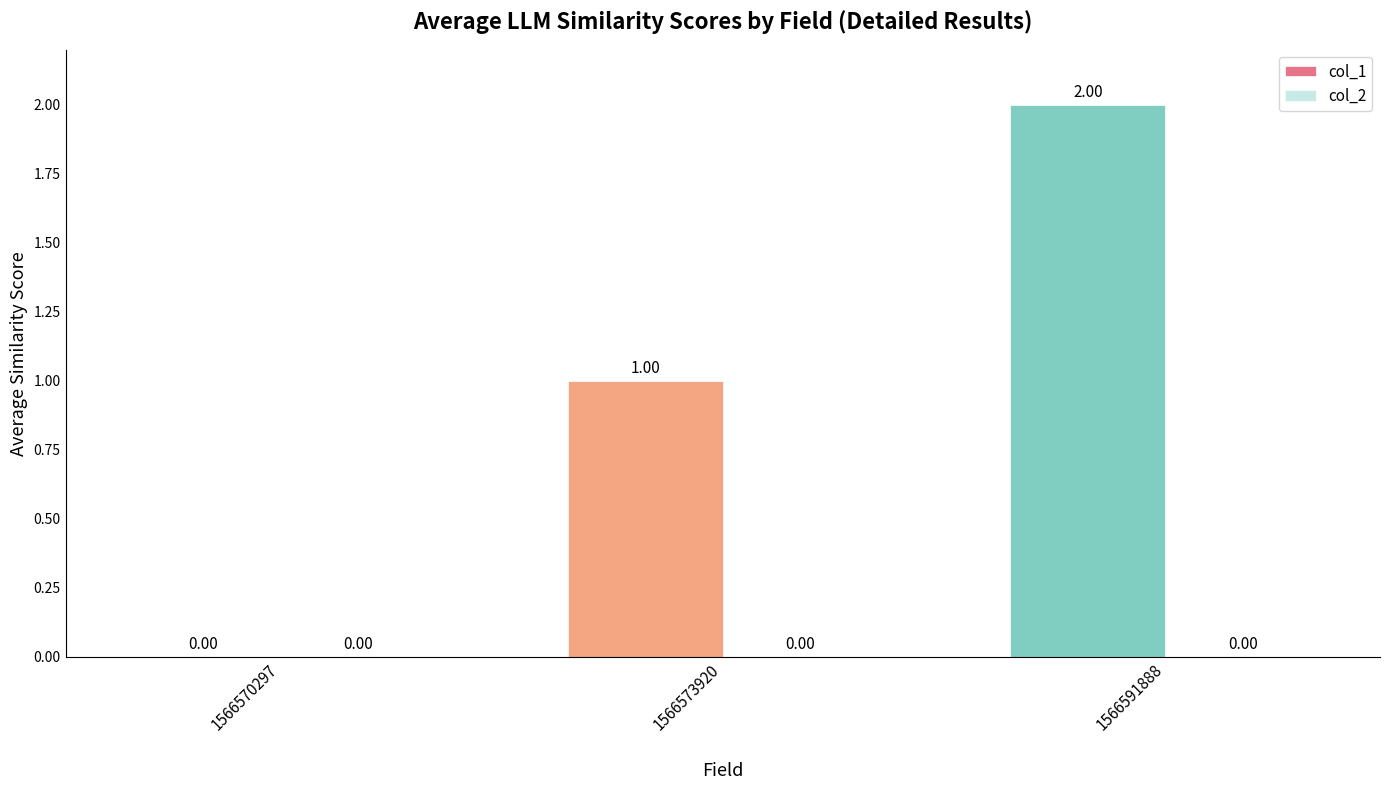

What is the change in value from 1566573920 to 1566591888?

+1